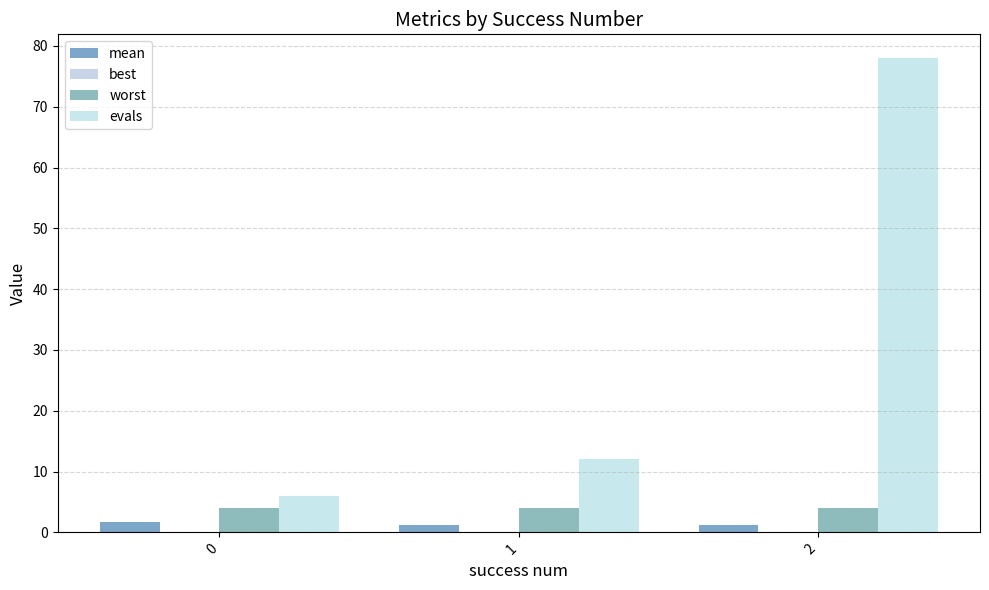

Reading left to right, list all the values displayed in this chart.

mean: 1.7	1.3	1.2
best: 0.1	0.1	0.0
worst: 4.0	4.0	4.0
evals: 6.0	12.0	78.0